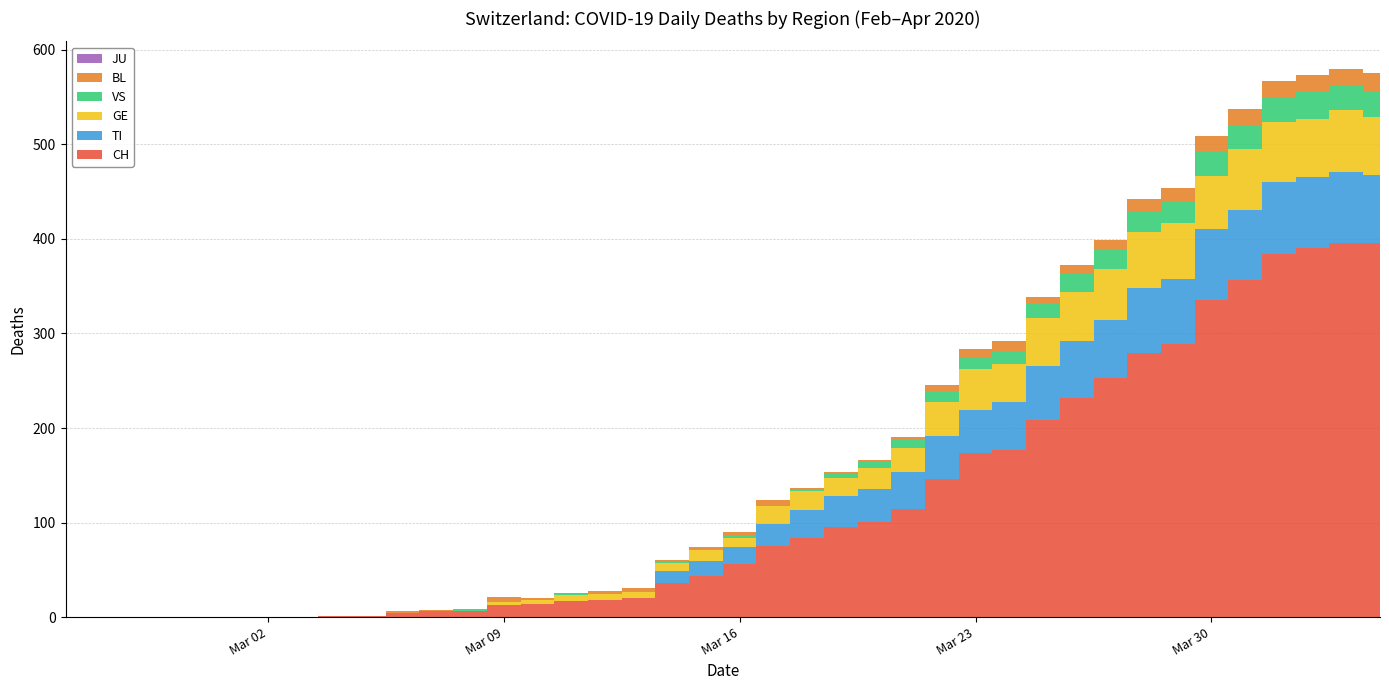

Reading left to right, what are all the values shown in this chart?

CH: 0	0	0	0	0	0	0	0	1	1	4	6	6	13	14	17	18	20	36	43	56	75	84	95	101	114	146	174	177	209	232	253	279	289	335	357	384	390	396	396
TI: 0	0	0	0	0	0	0	0	0	0	0	0	0	0	0	0	0	0	13	16	18	23	29	33	35	40	46	45	50	57	60	61	69	69	75	74	76	75	75	72
GE: 0	0	0	0	0	0	0	0	0	0	0	0	0	3	4	6	6	7	8	12	10	19	20	19	22	25	36	43	41	50	52	54	59	59	57	64	64	62	65	61
VS: 0	0	0	0	0	0	0	0	0	0	0	0	1	1	1	1	1	1	1	1	2	2	2	5	6	8	11	12	13	15	19	20	21	22	25	24	26	28	26	28
JU: 0	0	0	0	0	0	0	0	0	0	0	0	0	0	0	0	0	0	0	0	0	0	0	0	0	0	0	0	0	0	0	0	0	0	0	0	0	0	0	0
BL: 0	0	0	0	0	0	0	0	0	0	2	2	2	4	1	1	3	3	2	2	4	5	2	2	2	4	7	10	11	8	9	11	14	15	17	18	17	18	18	19